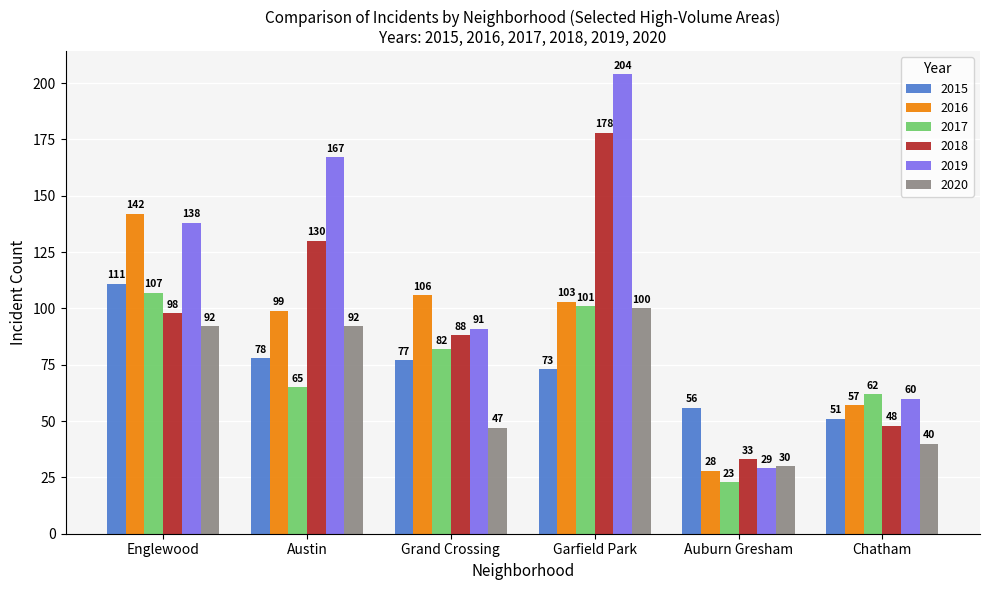

Rank the series by their maximum value, from highest to lowest.

2019, 2018, 2016, 2015, 2017, 2020